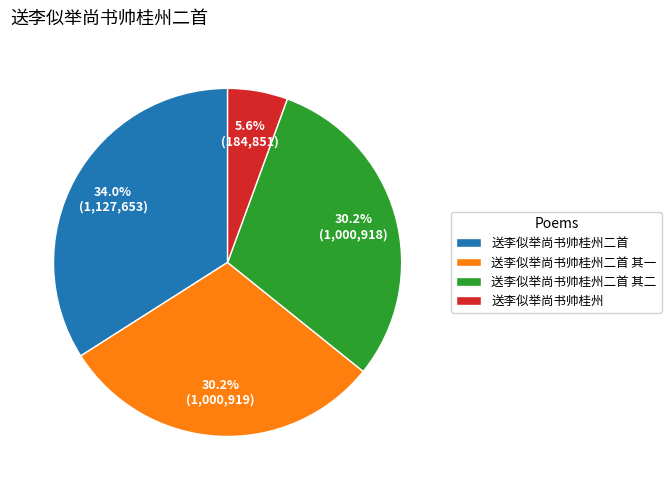

Does 送李似举尚书帅桂州 represent more than half of the total?

No